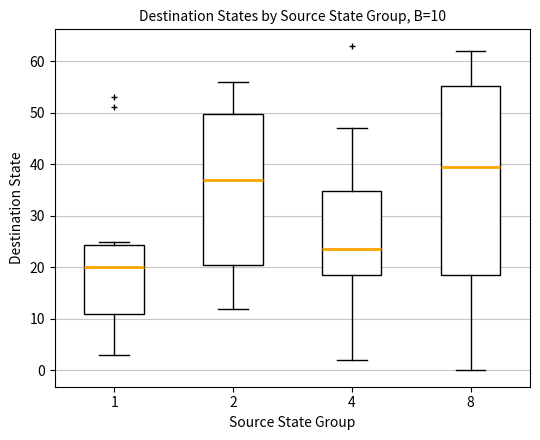

Comparing the boxes themselves (not the whiskers), which one is the tallest?

8